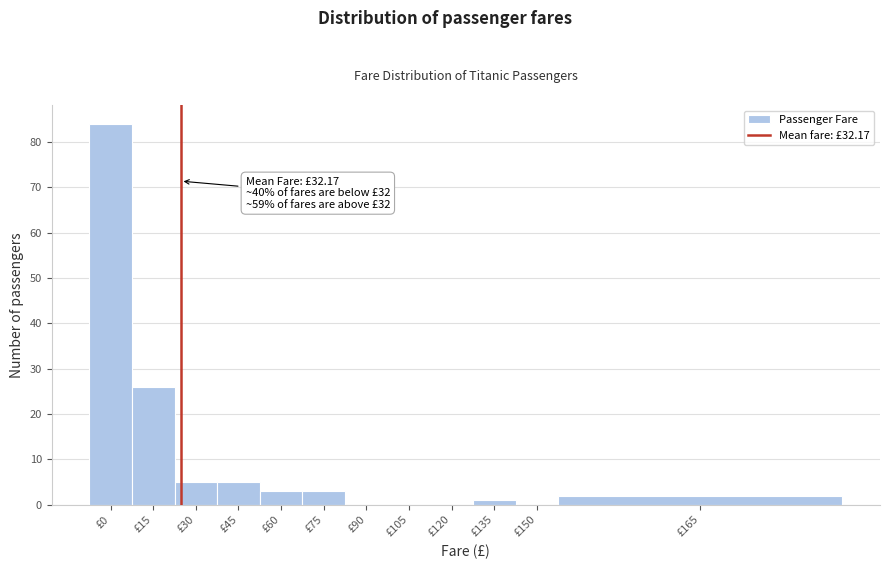

Reading left to right, extract all data points from this chart.

£0=84	£15=26	£30=5	£45=5	£60=3	£75=3	£90=0	£105=0	£120=0	£135=1	£150=0	£165=2